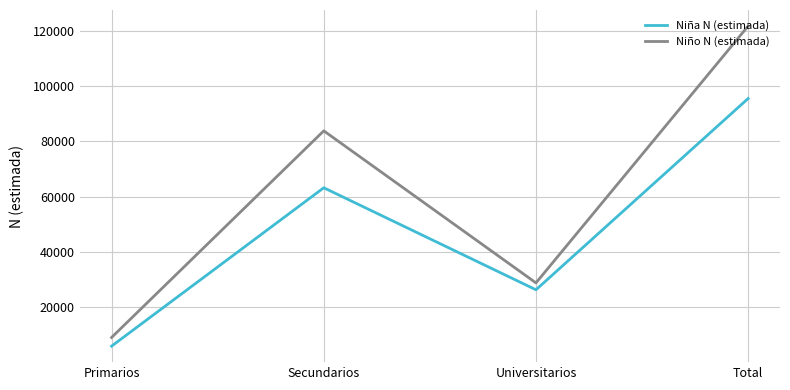

Where is Niño N (estimada) nearest to the value 65406?

Secundarios